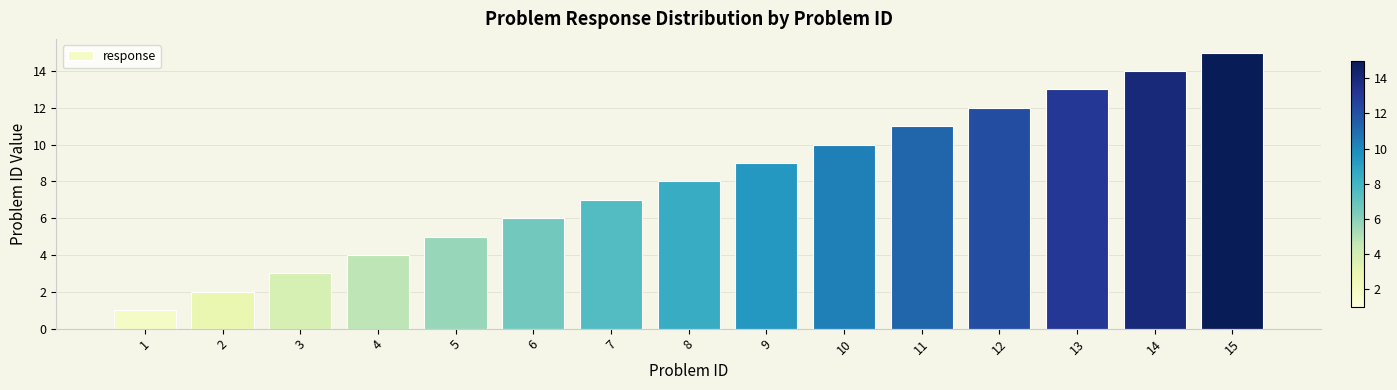

Reading left to right, transcribe all the data shown in this chart.

1	2	3	4	5	6	7	8	9	10	11	12	13	14	15